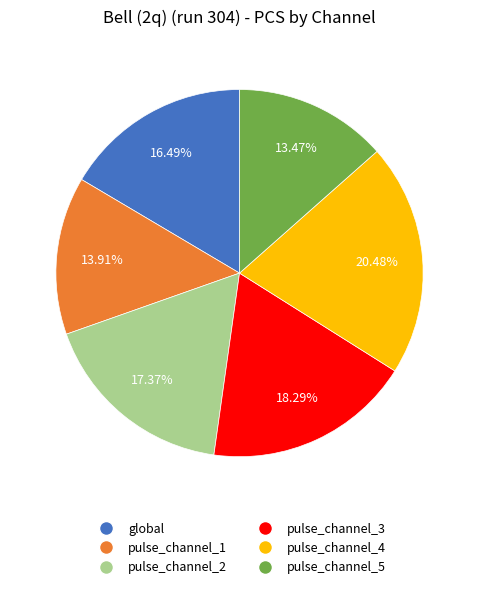

Is the sum of pulse_channel_3 and pulse_channel_2 greater than half?

No